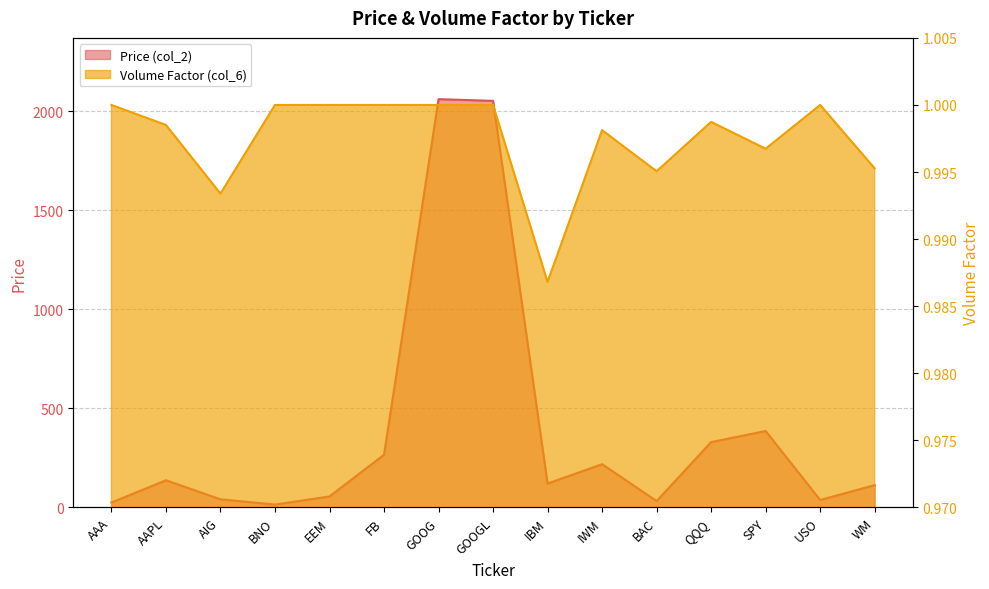

Reading left to right, extract all data points from this chart.

Price (col_2): AAA=25.1	AAPL=137.4	AIG=41.3	BNO=14.7	EEM=55.8	FB=266.5	GOOG=2062.4	GOOGL=2053.6	IBM=121.0	IWM=218.6	BAC=32.5	QQQ=330.2	SPY=386.2	USO=37.8	WM=113.1
Volume Factor (col_6): AAA=1.0	AAPL=1.0	AIG=1.0	BNO=1.0	EEM=1.0	FB=1.0	GOOG=1.0	GOOGL=1.0	IBM=1.0	IWM=1.0	BAC=1.0	QQQ=1.0	SPY=1.0	USO=1.0	WM=1.0